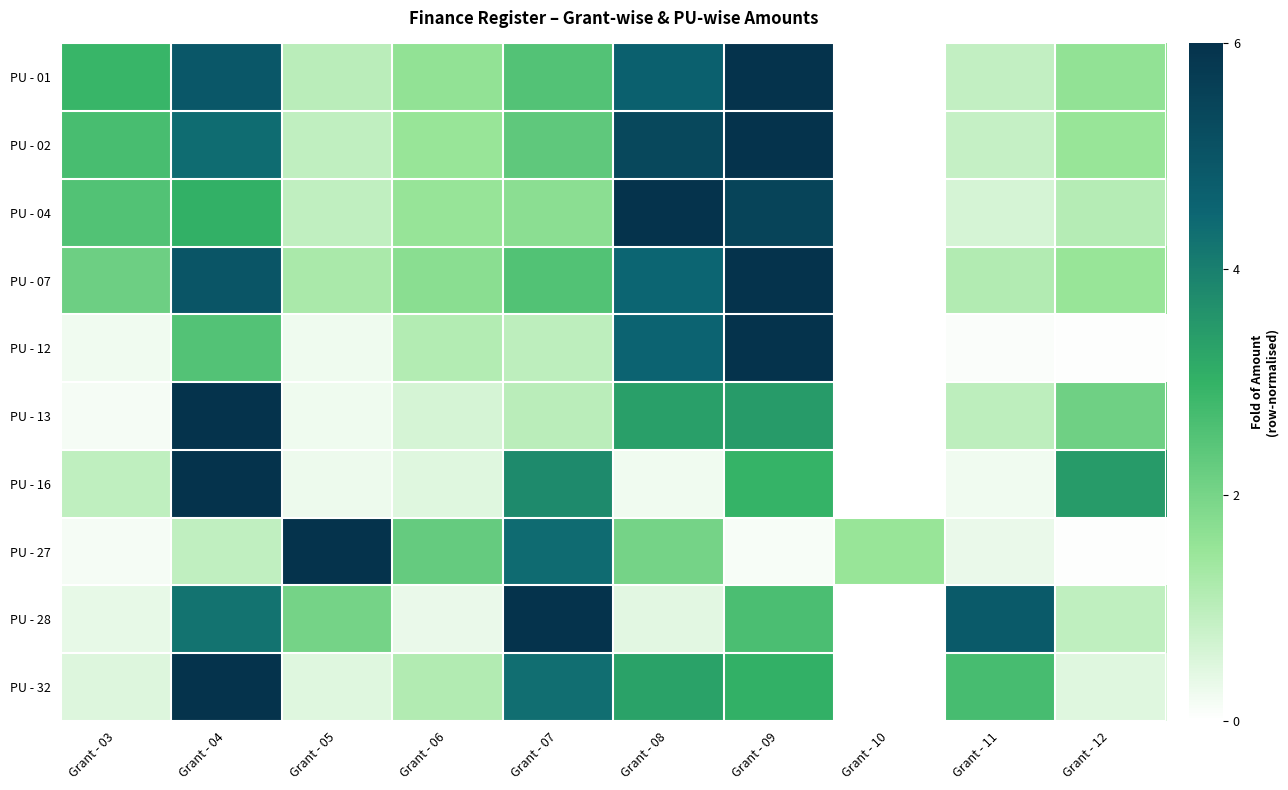

What is the spread (max minus min) of values at Grant - 05?

5.7